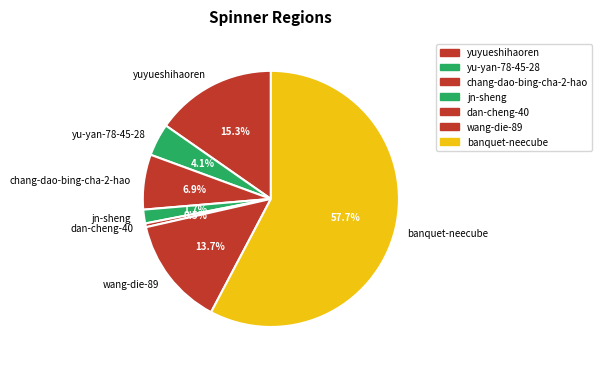

Does yuyueshihaoren represent more than half of the total?

No